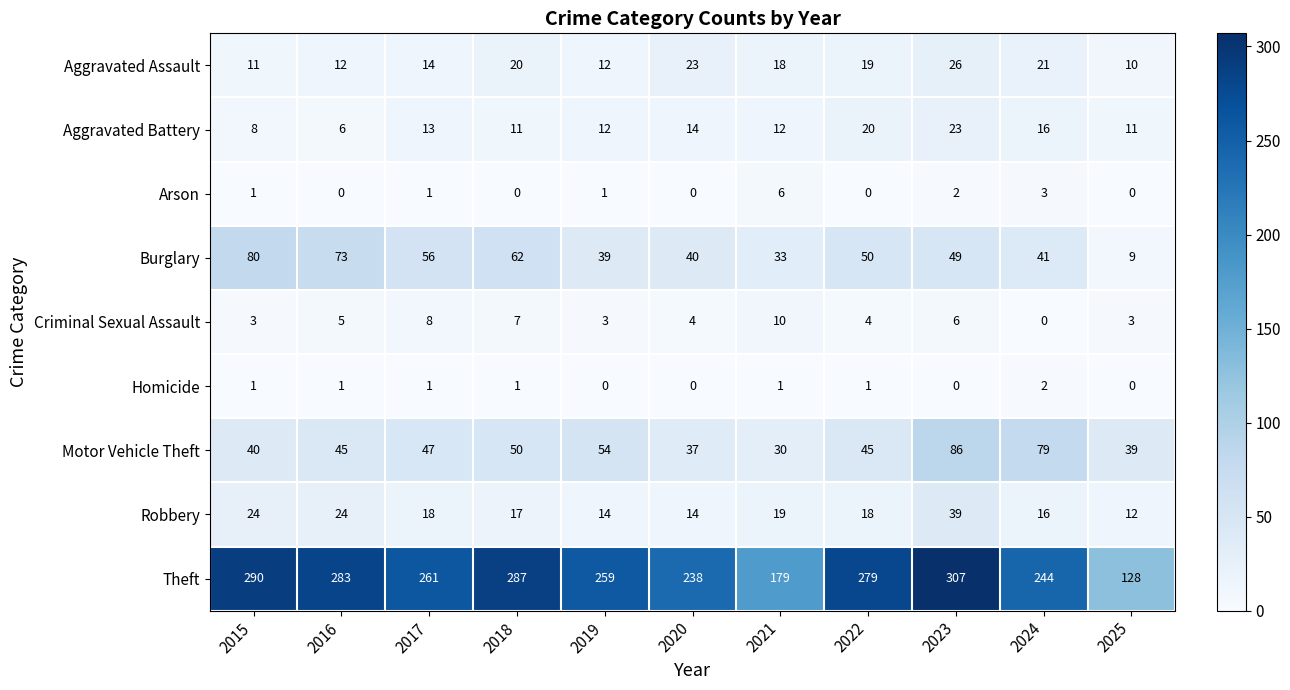

What is the greatest value displayed?

307